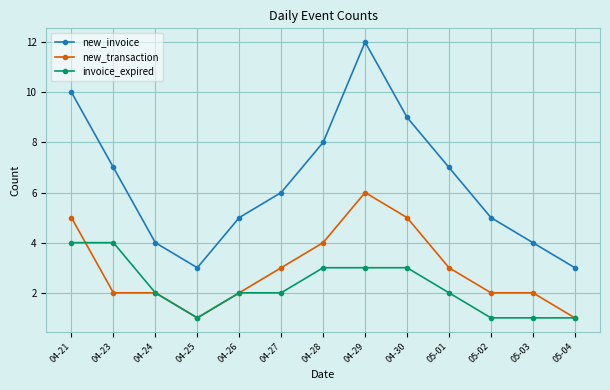

How many lines are shown in the chart?

3